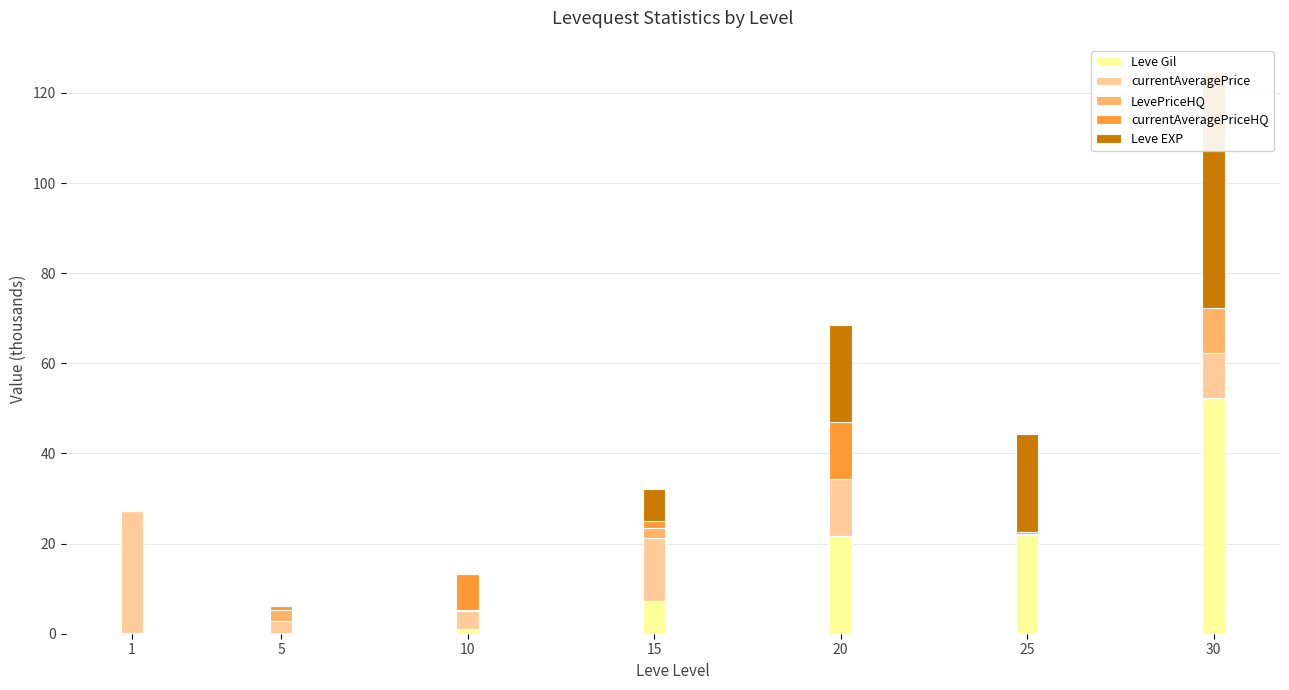

What is the value of the currentAveragePriceHQ bar at the 2nd from the left?

0.9